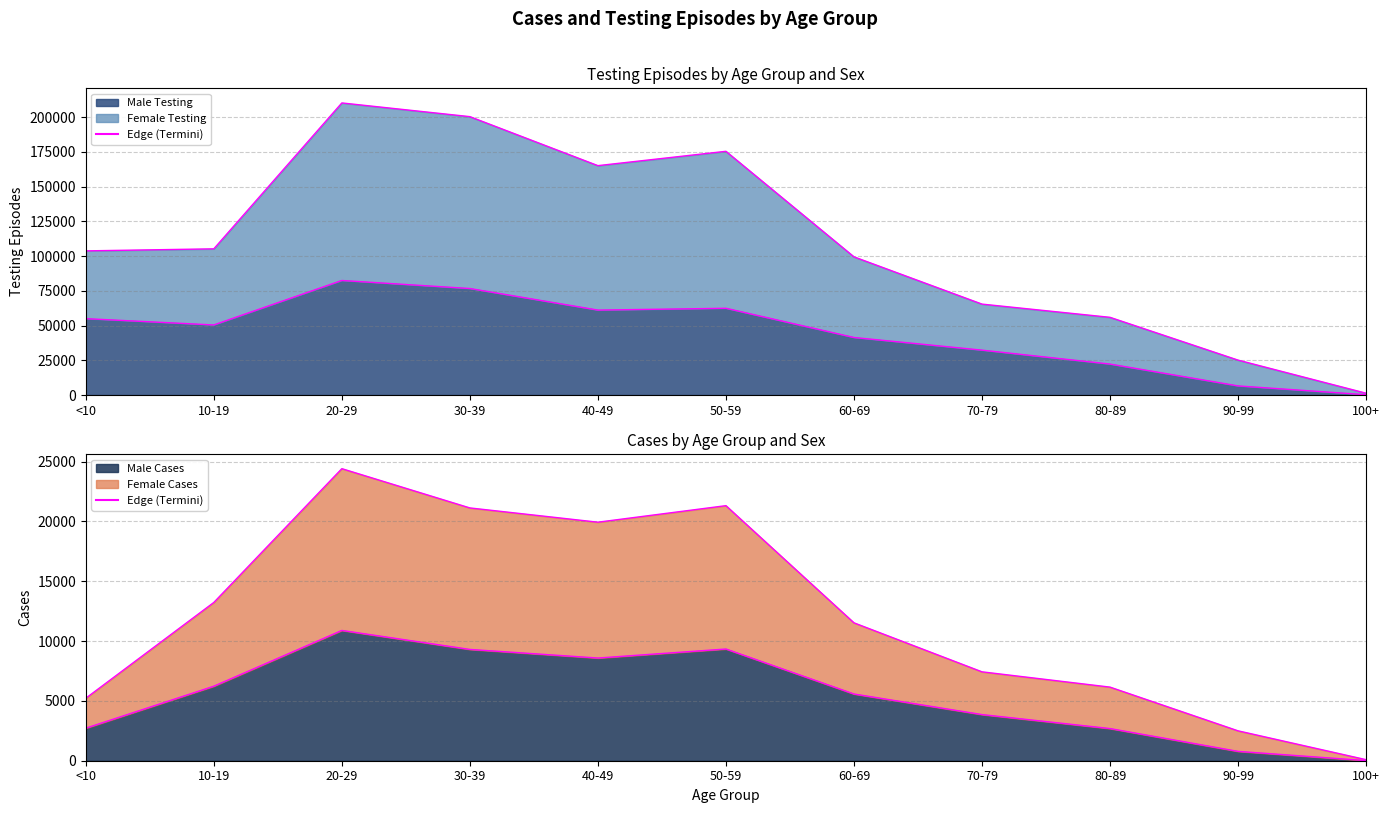

Reading left to right, what are all the values shown in this chart?

Male Testing Edge: <10=54929	10-19=50397	20-29=82395	30-39=76614	40-49=61095	50-59=62396	60-69=41371	70-79=32274	80-89=22247	90-99=6531	100+=196
Female Testing Edge: <10=103702	10-19=105174	20-29=210149	30-39=200289	40-49=165033	50-59=175347	60-69=99408	70-79=65404	80-89=55891	90-99=25106	100+=1294
Male Cases Edge: <10=2718	10-19=6229	20-29=10891	30-39=9304	40-49=8585	50-59=9339	60-69=5577	70-79=3857	80-89=2688	90-99=780	100+=11
Female Cases Edge: <10=5224	10-19=13232	20-29=24417	30-39=21134	40-49=19942	50-59=21324	60-69=11529	70-79=7432	80-89=6154	90-99=2499	100+=88